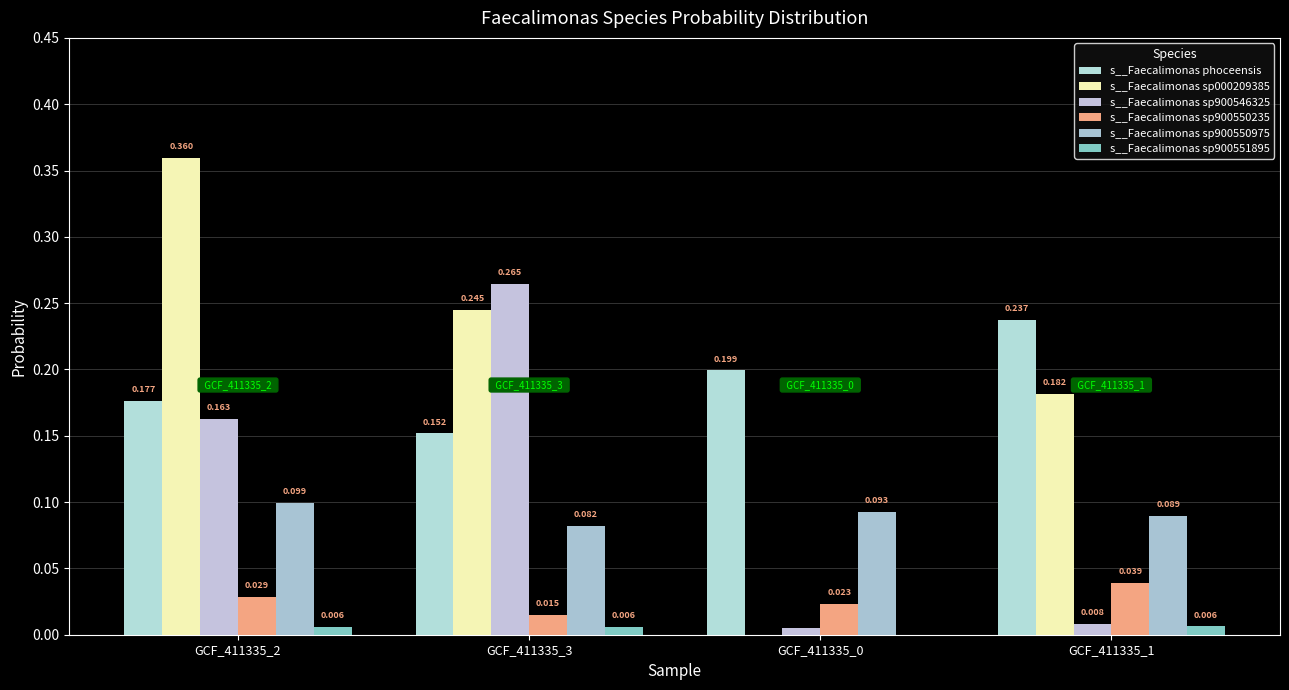

Reading right to left, extract all data points from this chart.

s__Faecalimonas phoceensis: GCF_411335_1=0.2	GCF_411335_0=0.2	GCF_411335_3=0.2	GCF_411335_2=0.2
s__Faecalimonas sp000209385: GCF_411335_1=0.2	GCF_411335_0=0.0	GCF_411335_3=0.2	GCF_411335_2=0.4
s__Faecalimonas sp900546325: GCF_411335_1=0.0	GCF_411335_0=0.0	GCF_411335_3=0.3	GCF_411335_2=0.2
s__Faecalimonas sp900550235: GCF_411335_1=0.0	GCF_411335_0=0.0	GCF_411335_3=0.0	GCF_411335_2=0.0
s__Faecalimonas sp900550975: GCF_411335_1=0.1	GCF_411335_0=0.1	GCF_411335_3=0.1	GCF_411335_2=0.1
s__Faecalimonas sp900551895: GCF_411335_1=0.0	GCF_411335_0=0.0	GCF_411335_3=0.0	GCF_411335_2=0.0